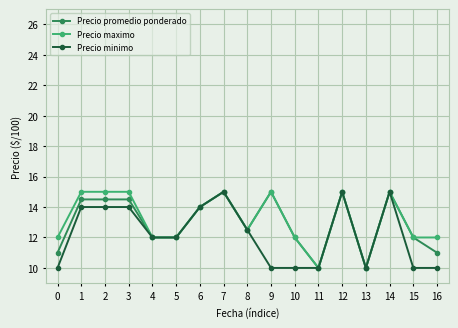

What is the smallest value displayed?

10.0